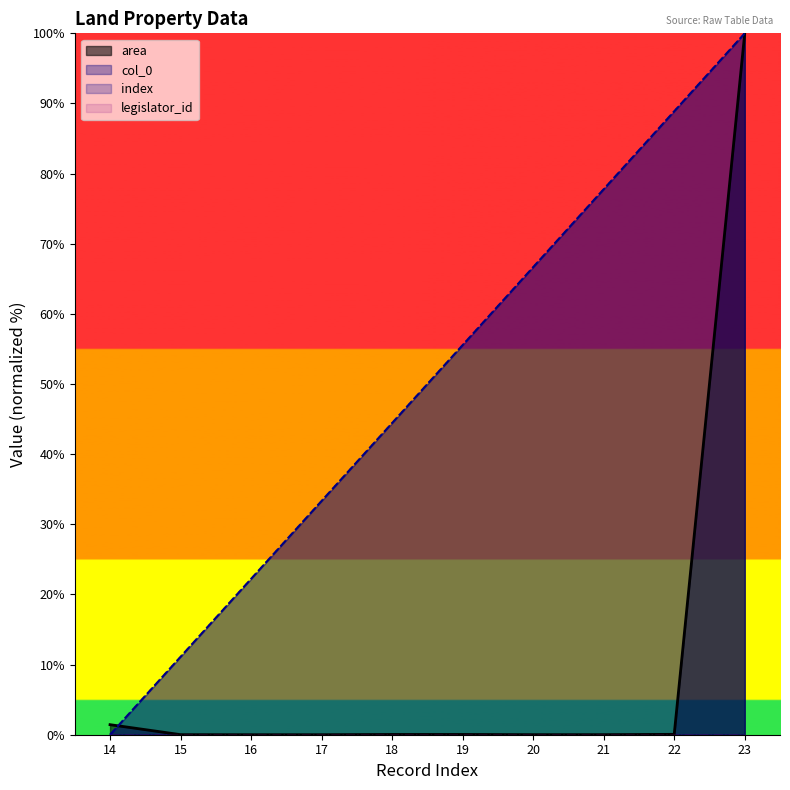

Reading right to left, list all the values displayed in this chart.

area: 23=100.0	22=0.1	21=0.0	20=0.0	19=0.0	18=0.0	17=0.0	16=0.0	15=0.0	14=1.4
col_0: 23=100.0	22=88.9	21=77.8	20=66.7	19=55.6	18=44.4	17=33.3	16=22.2	15=11.1	14=0.0
index: 23=100.0	22=88.9	21=77.8	20=66.7	19=55.6	18=44.4	17=33.3	16=22.2	15=11.1	14=0.0